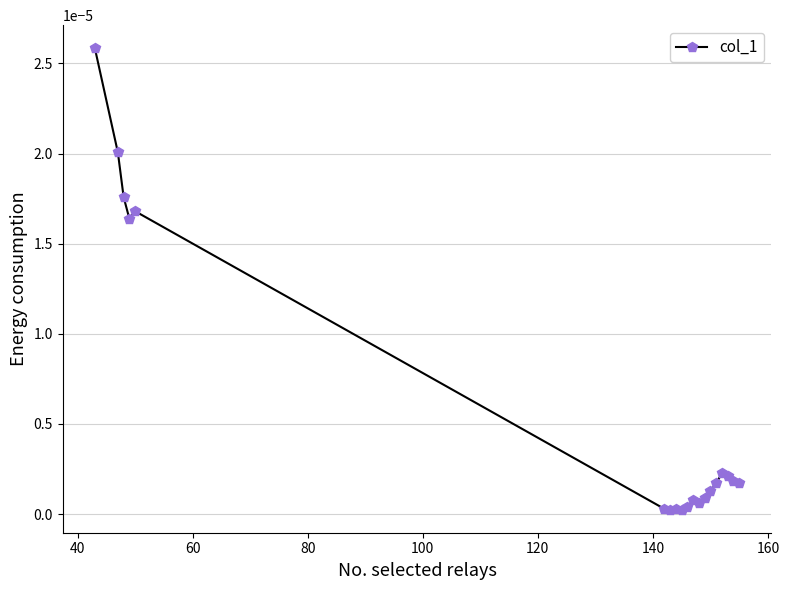

True or false: the data has more than 1 interior local peaks.

True